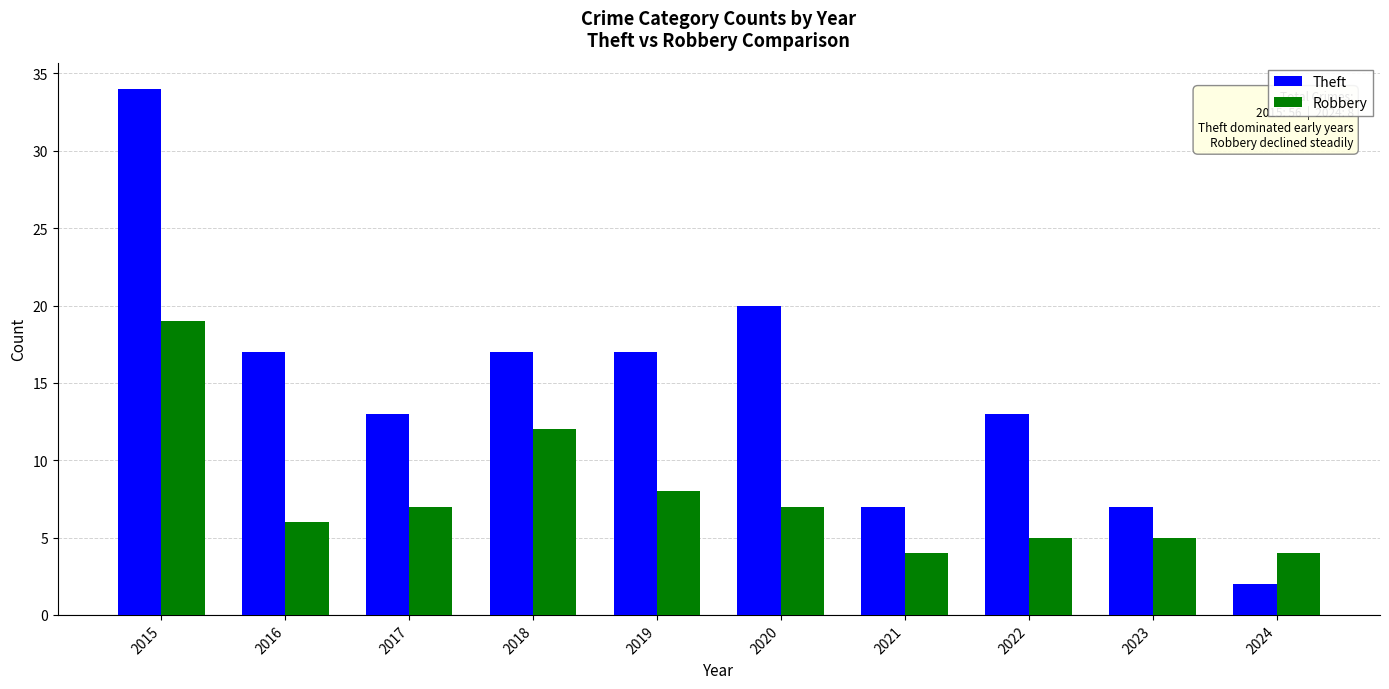

What is the average value of the Robbery series?

8